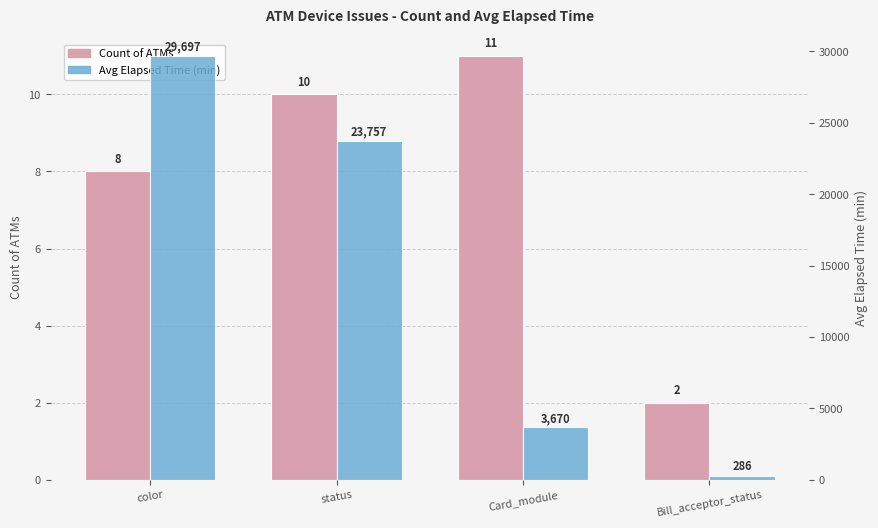

Reading left to right, list all the values displayed in this chart.

Count of ATMs: 8.0	10.0	11.0	2.0
Avg Elapsed Time (min): 29697.0	23757.6	3670.5	286.0